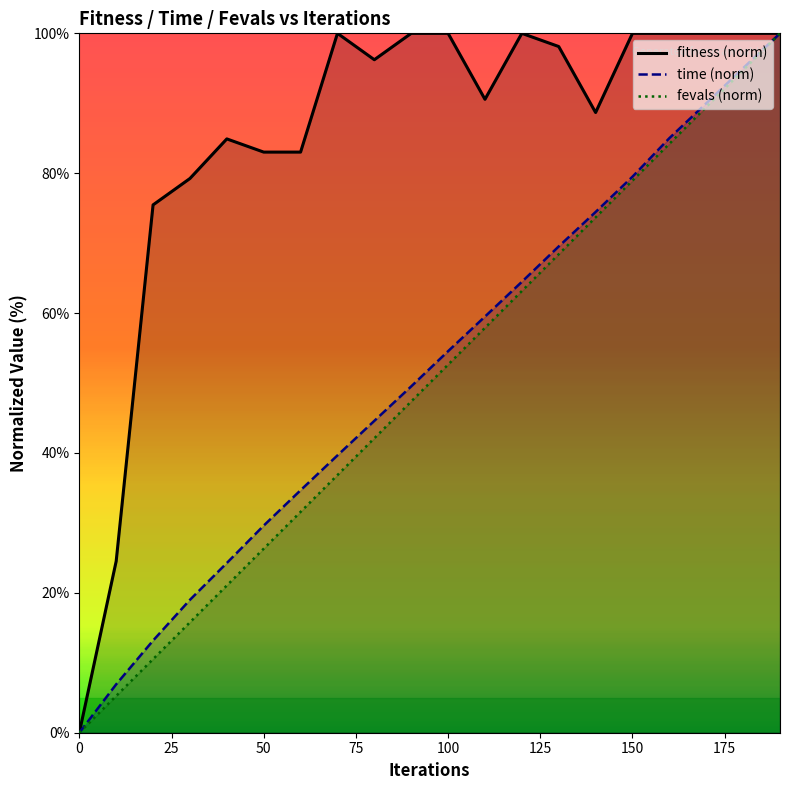

Which category has the highest value across all series?

70